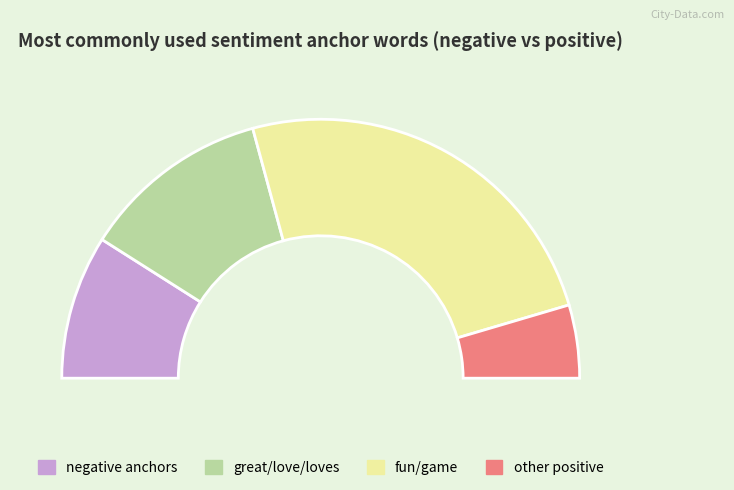

To the nearest percent, what is the difference between the small and fun slice percentages?

18%